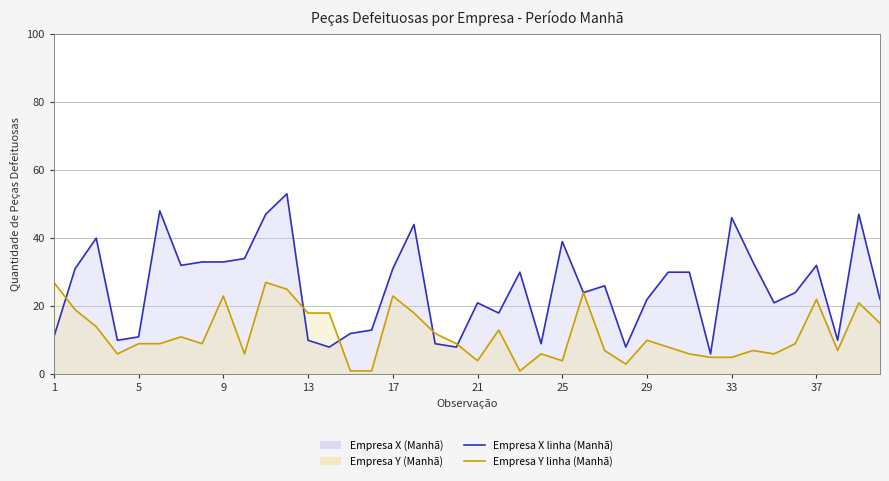

Is it true that Empresa Y linha (Manhã) equals 1 at 27?

False